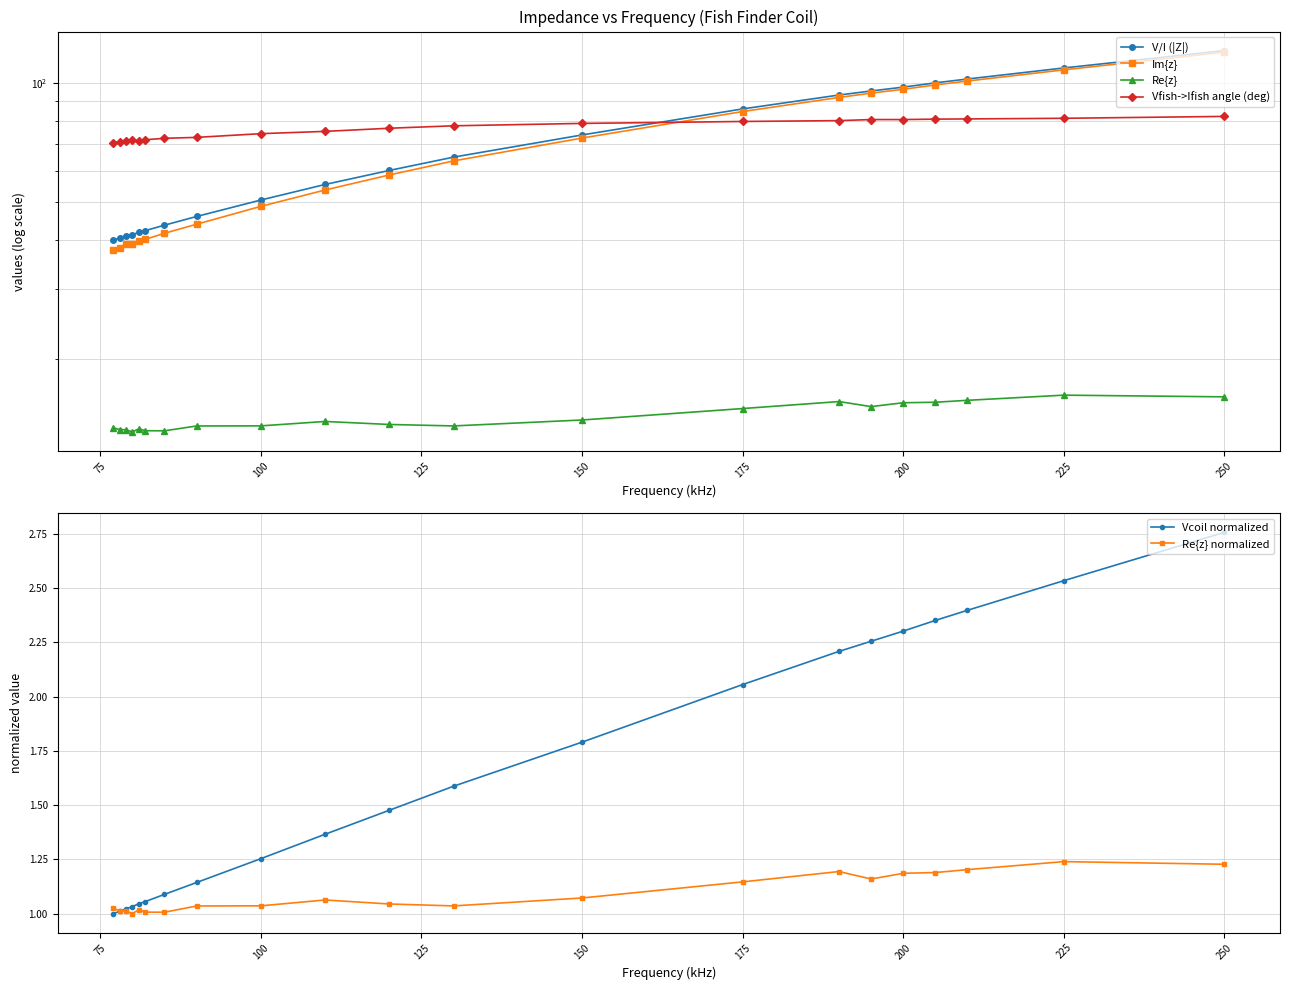

At which label does Vcoil normalized reach its peak?

250